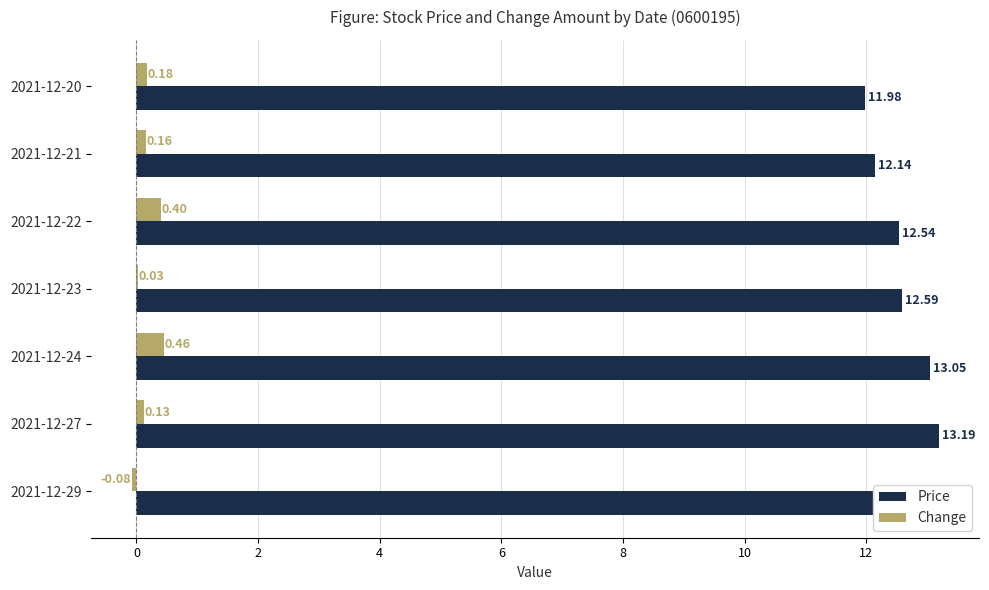

Is the value of Price at 2021-12-24 greater than the value of Change at 2021-12-21?

Yes